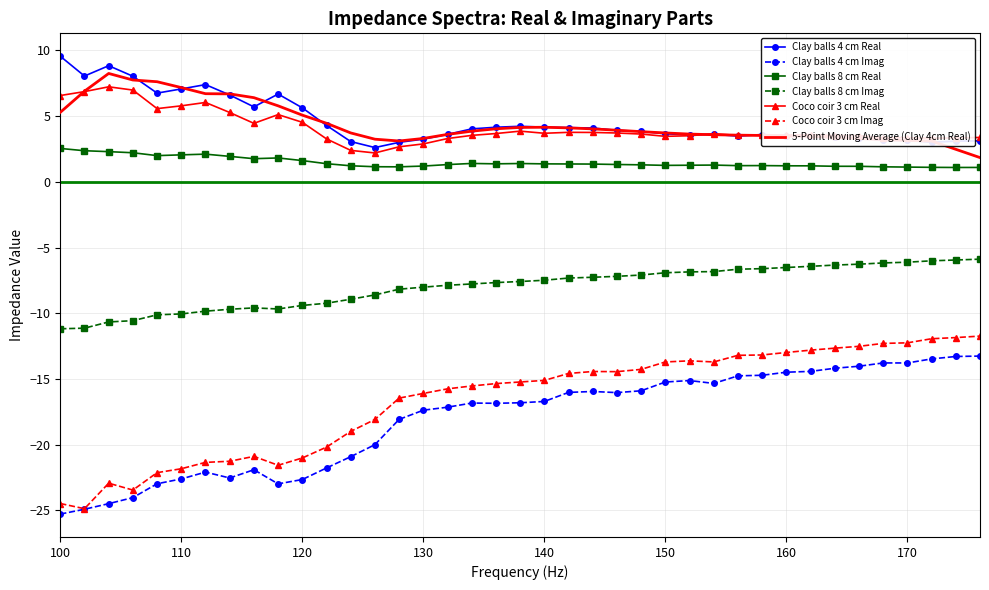

What is the minimum value for Clay balls 4 cm Real?

2.6